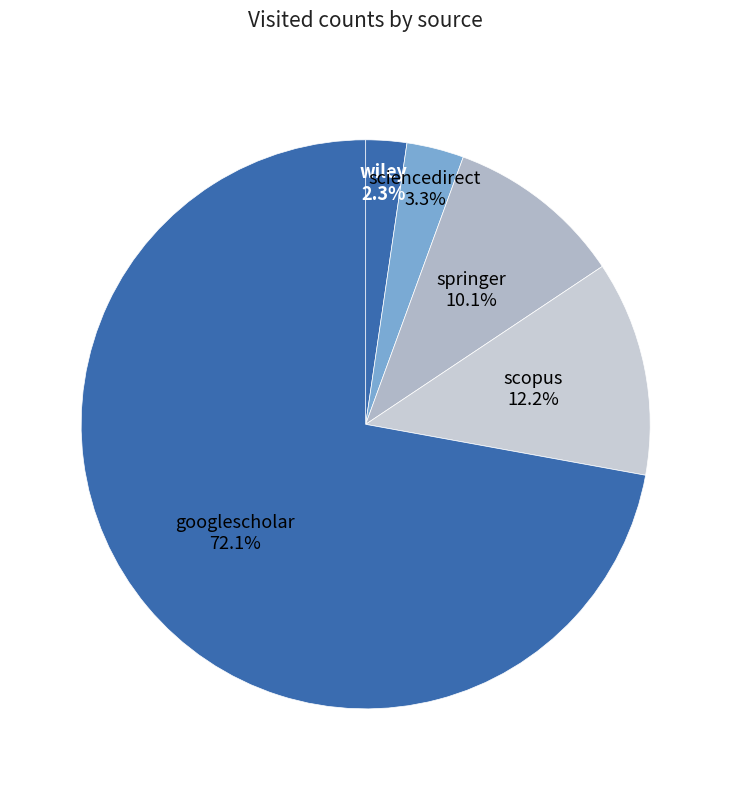

How many slices are in this pie chart?

5